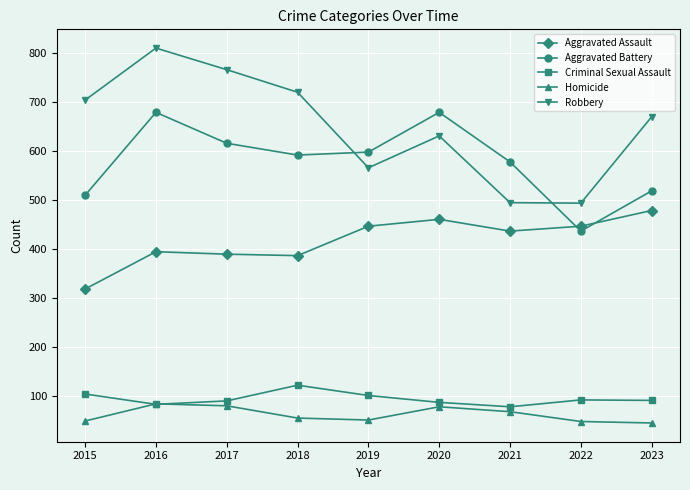

What is the sum of the Aggravated Assault values at 2019 and 2018?

834